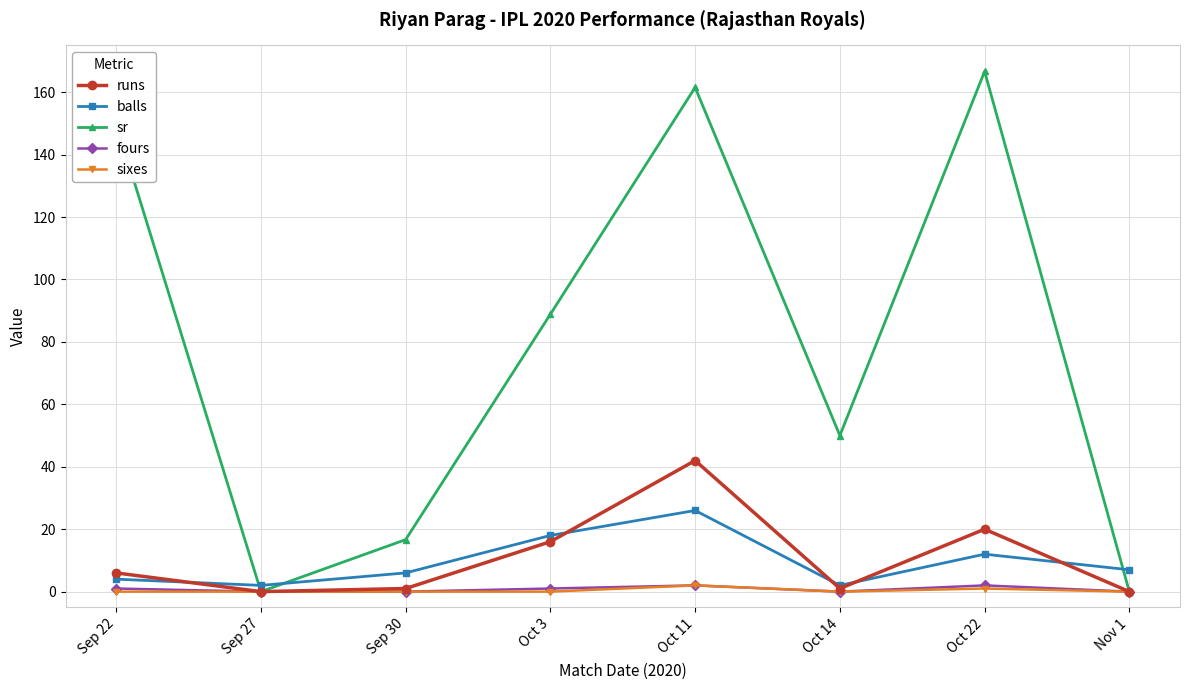

Between Sep 22 and Oct 14, which series saw the biggest shift?

sr